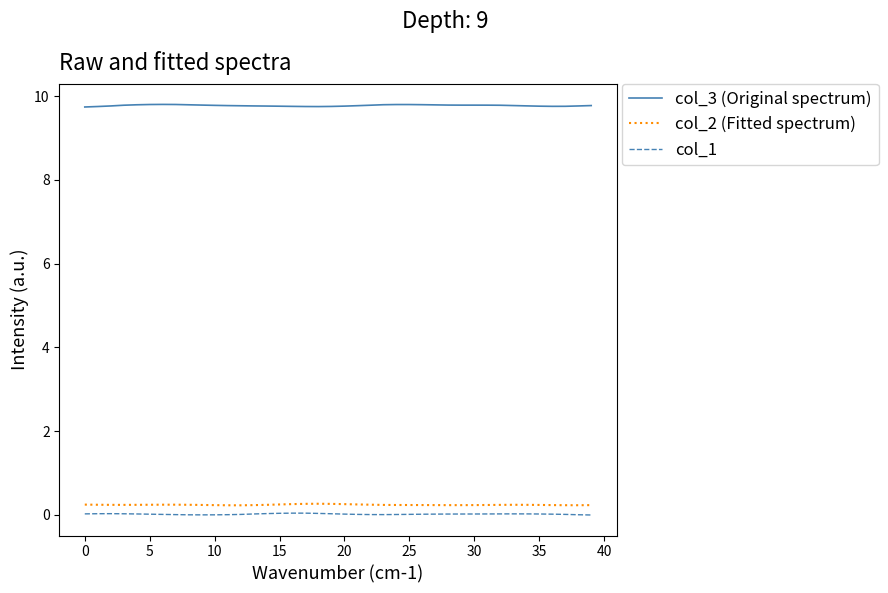

At how many categories does at least one series exceed 4?

40